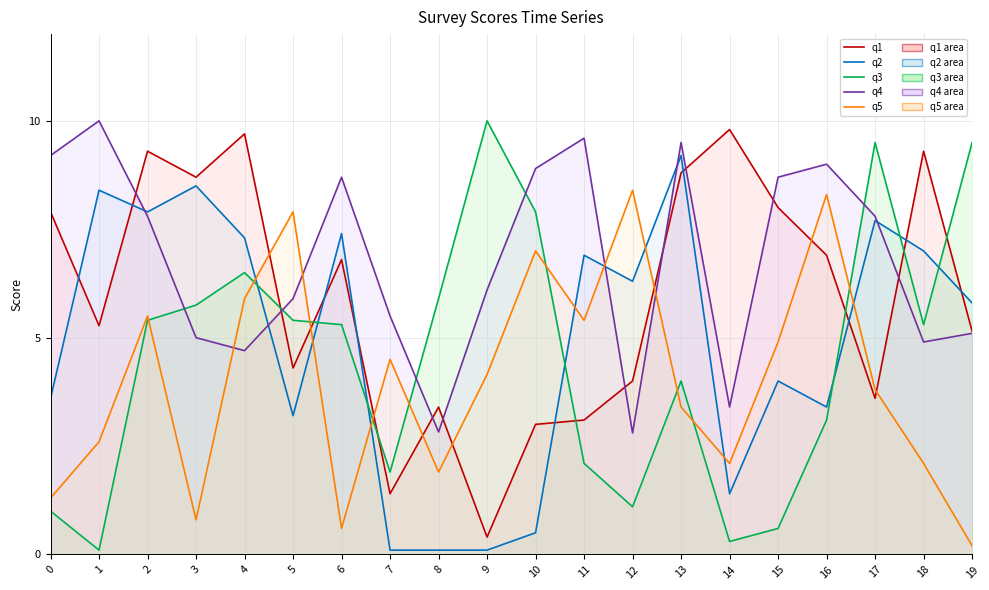

In q1 line, how many points are lower than both neighbors (excluding endpoints)?

6